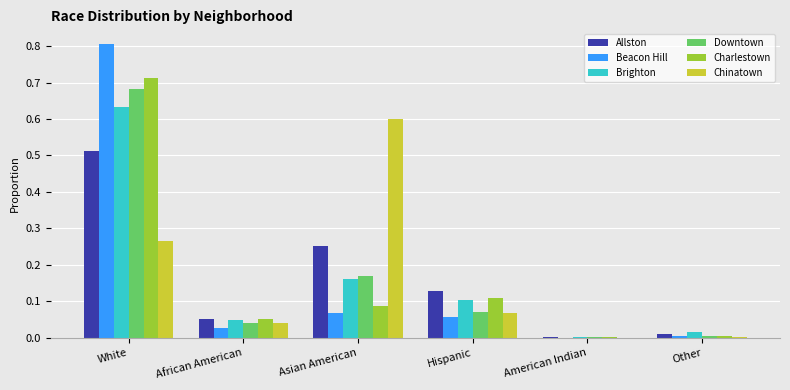

Is it true that Allston equals 0.1 at Hispanic?

True